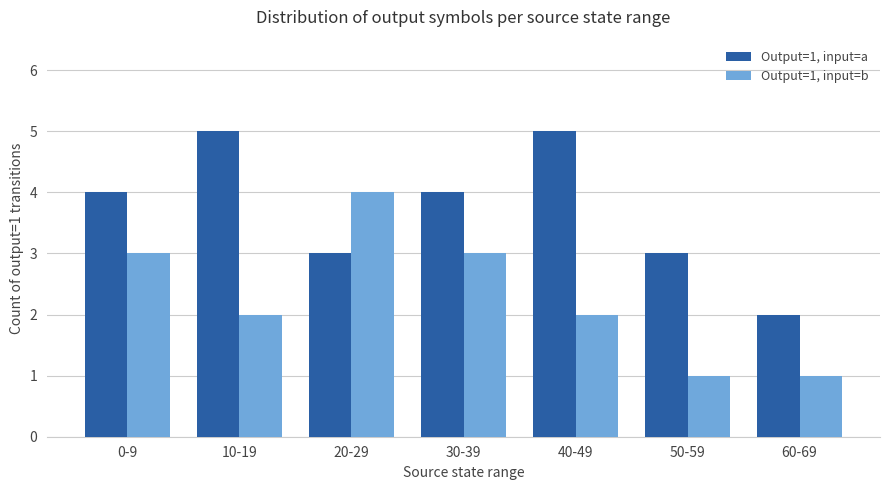

What is the label of the 3rd bar from the right?

40-49